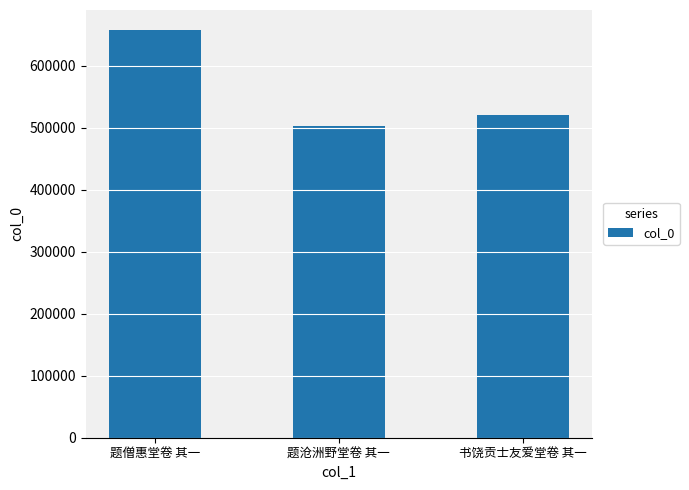

Reading left to right, list all the values displayed in this chart.

657483	503651	521307